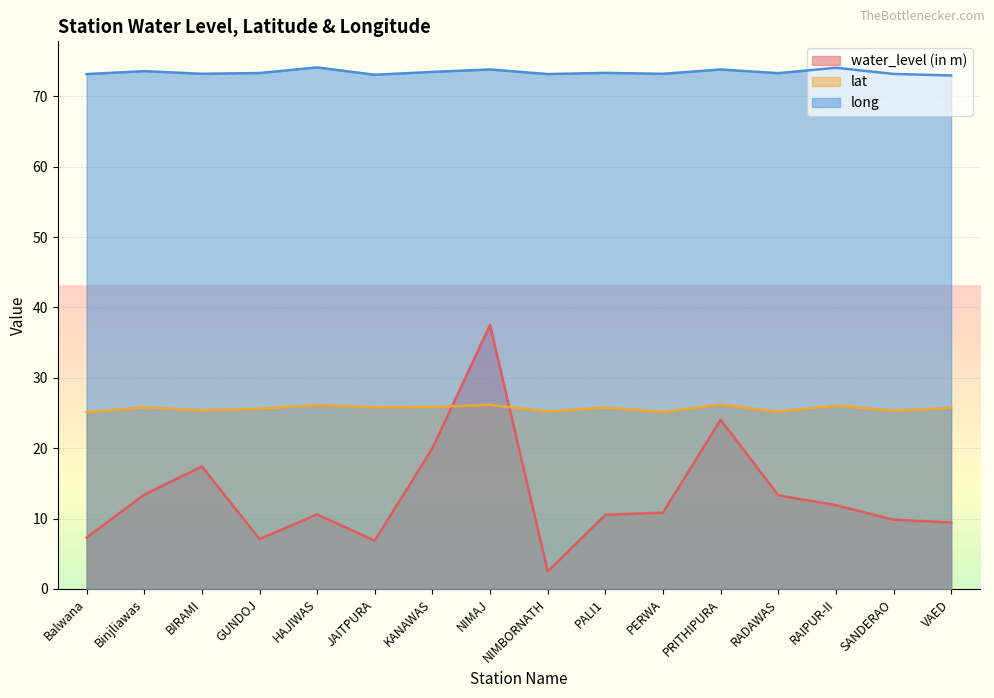

How many lines are shown in the chart?

3